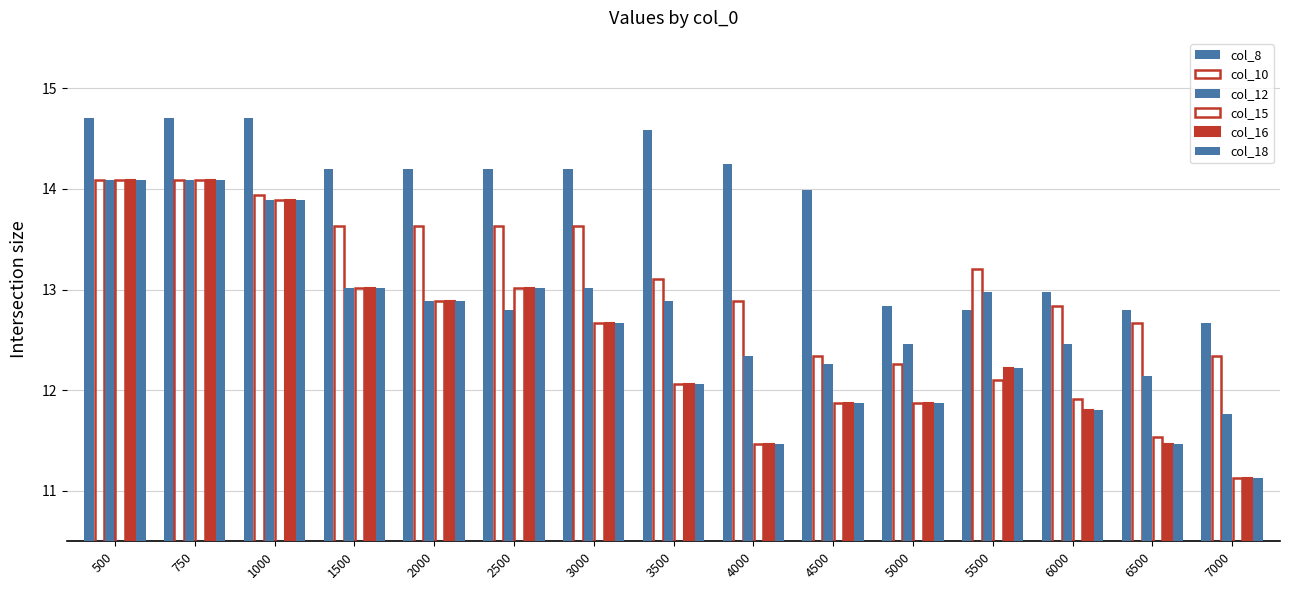

How many values in the col_16 series exceed 12?

9